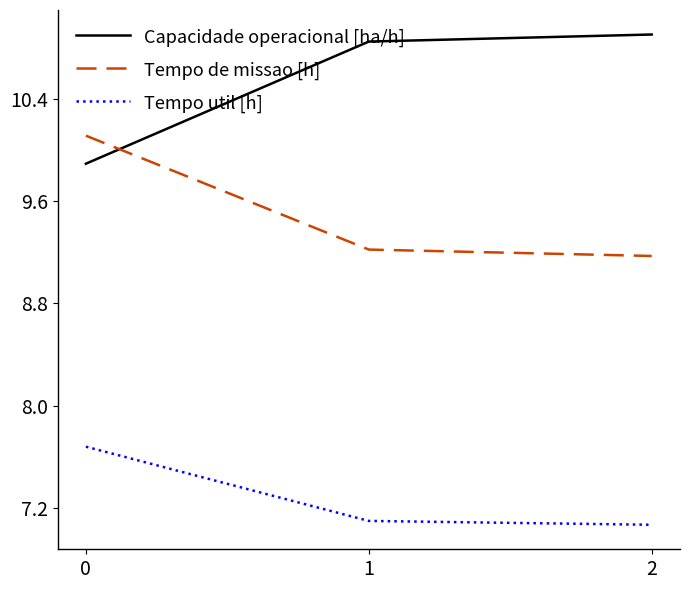

What is the difference between the highest and lowest values at 2?

3.8